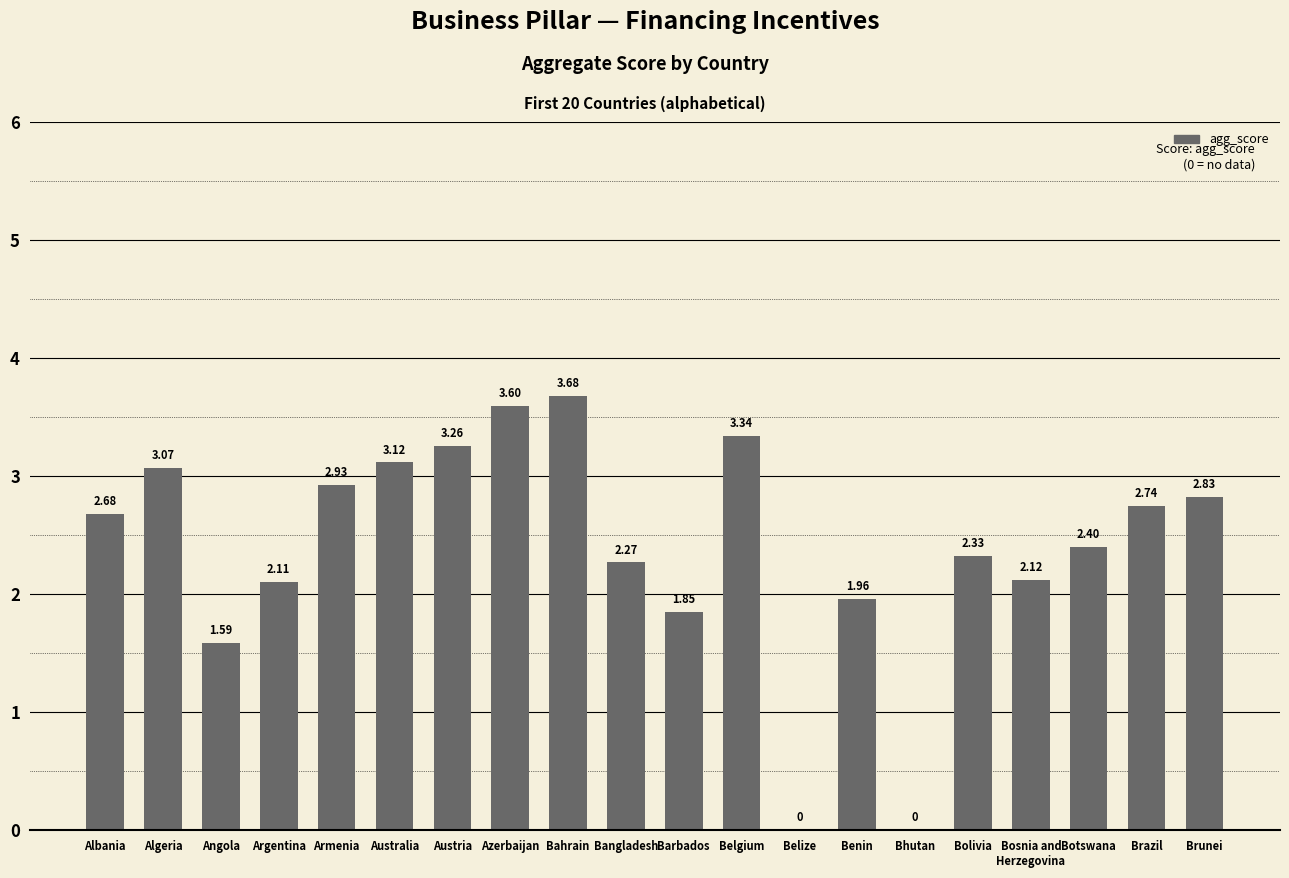

Are the bars horizontal?

No